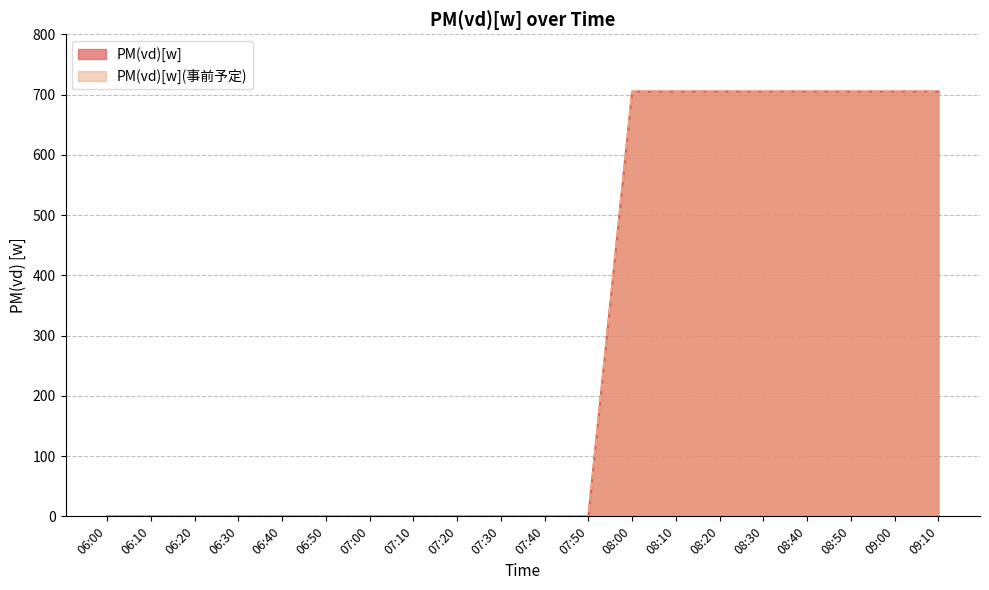

Does the chart display data point markers on the line(s)?

No